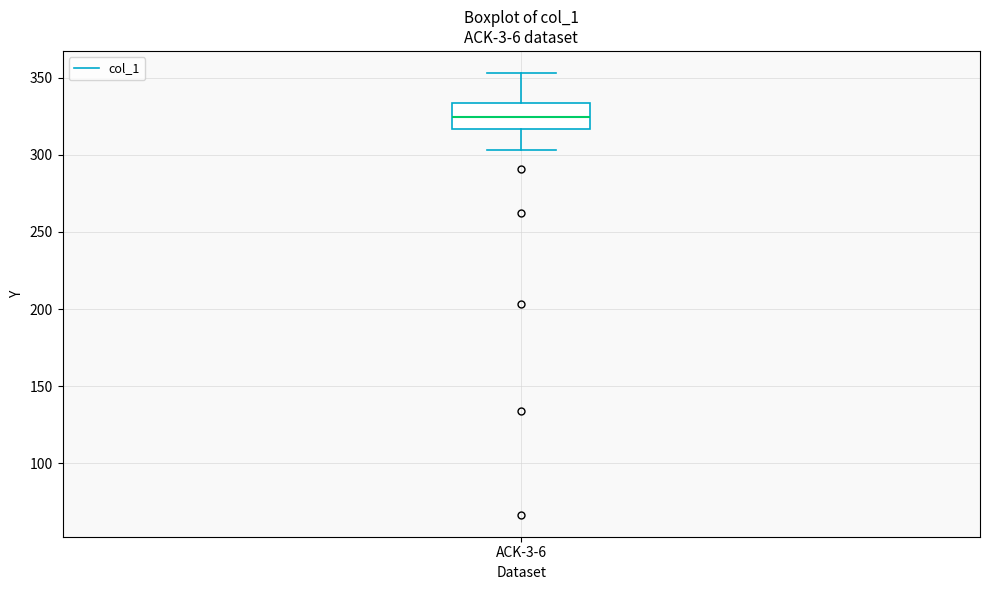

Where is the lower edge of the box for ACK-3-6 on the y-axis? The values are not printed on the chart, so give them approximately, as read against the axis.

315